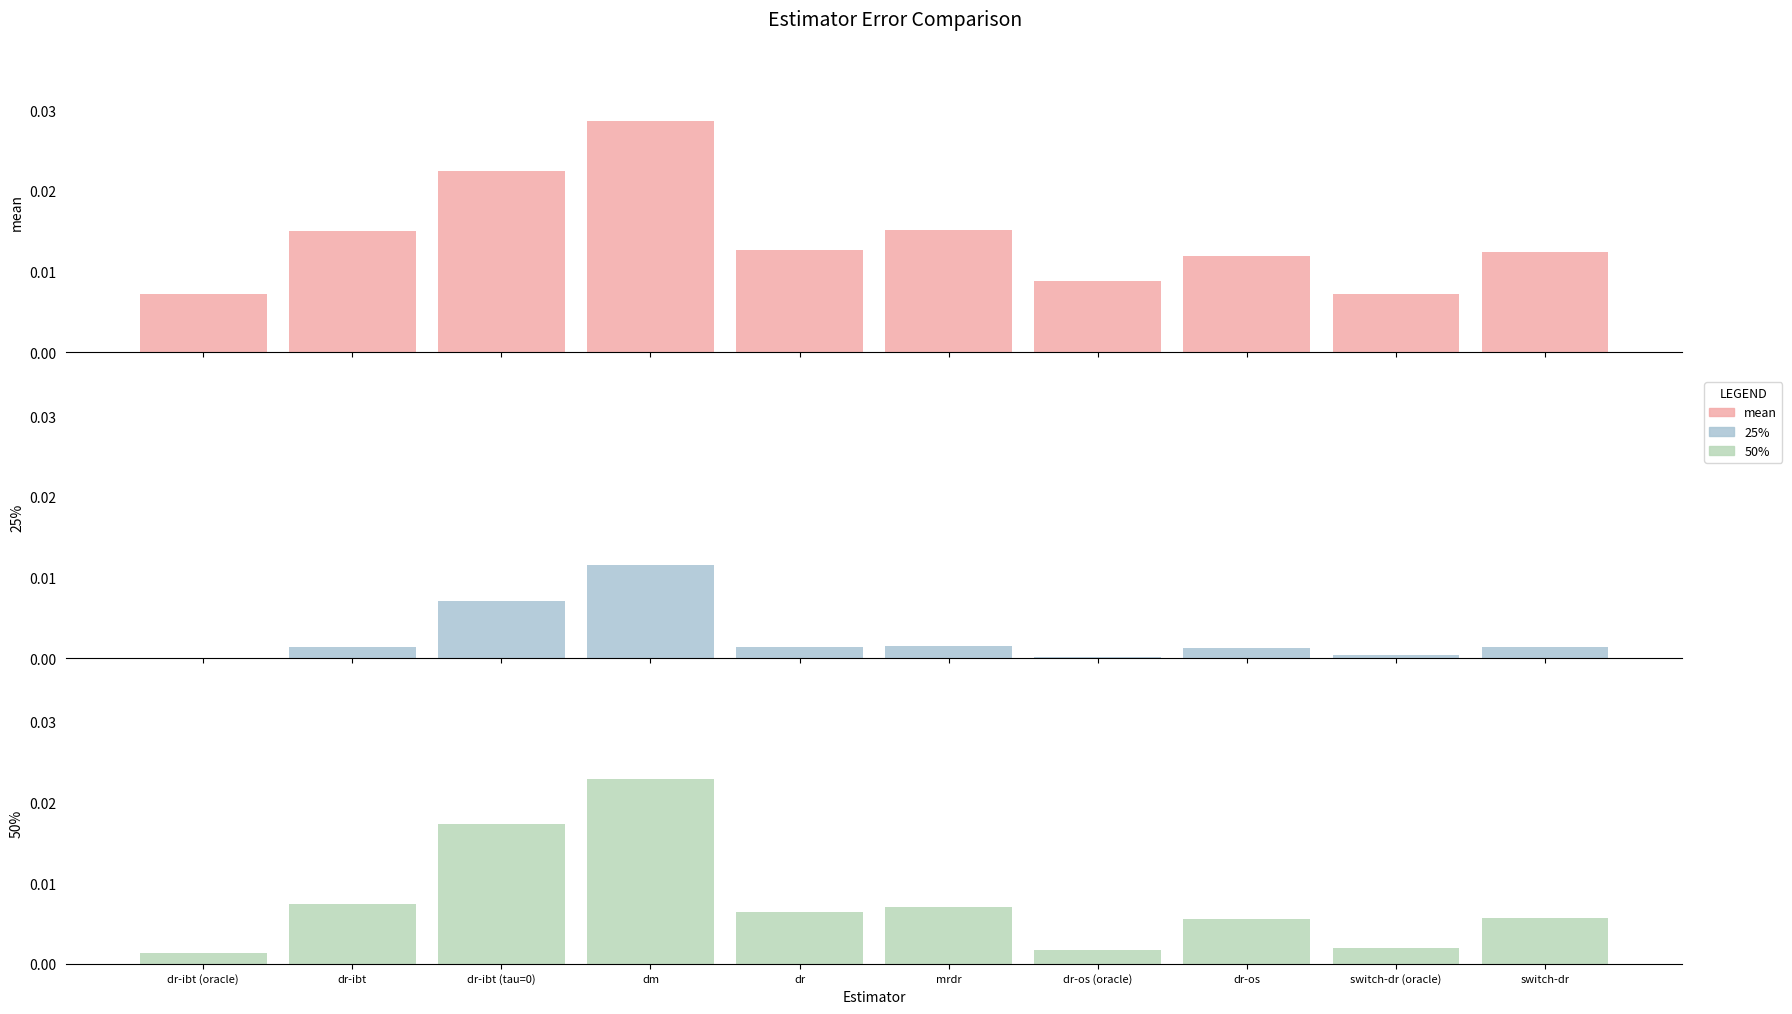

What are all the series names shown in the legend?

mean, 25%, 50%